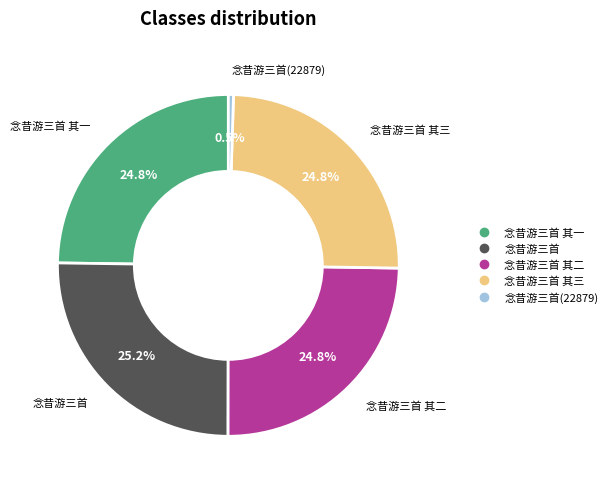

Is there any slice that represents more than half of the pie?

No